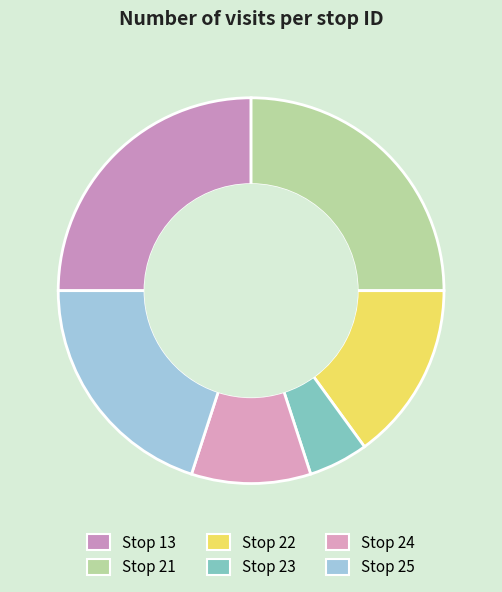

Is there any slice that represents more than half of the pie?

No